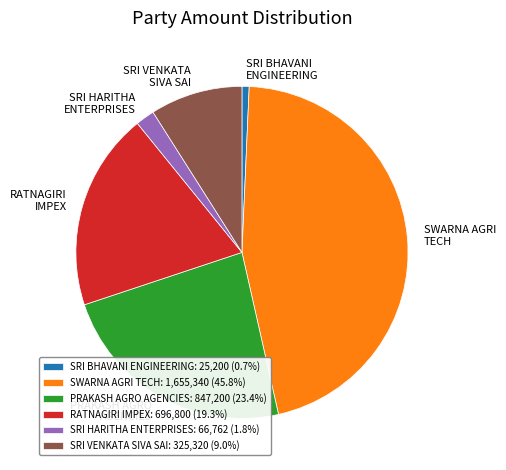

Is PRAKASH AGRO AGENCIES the majority of the pie?

No